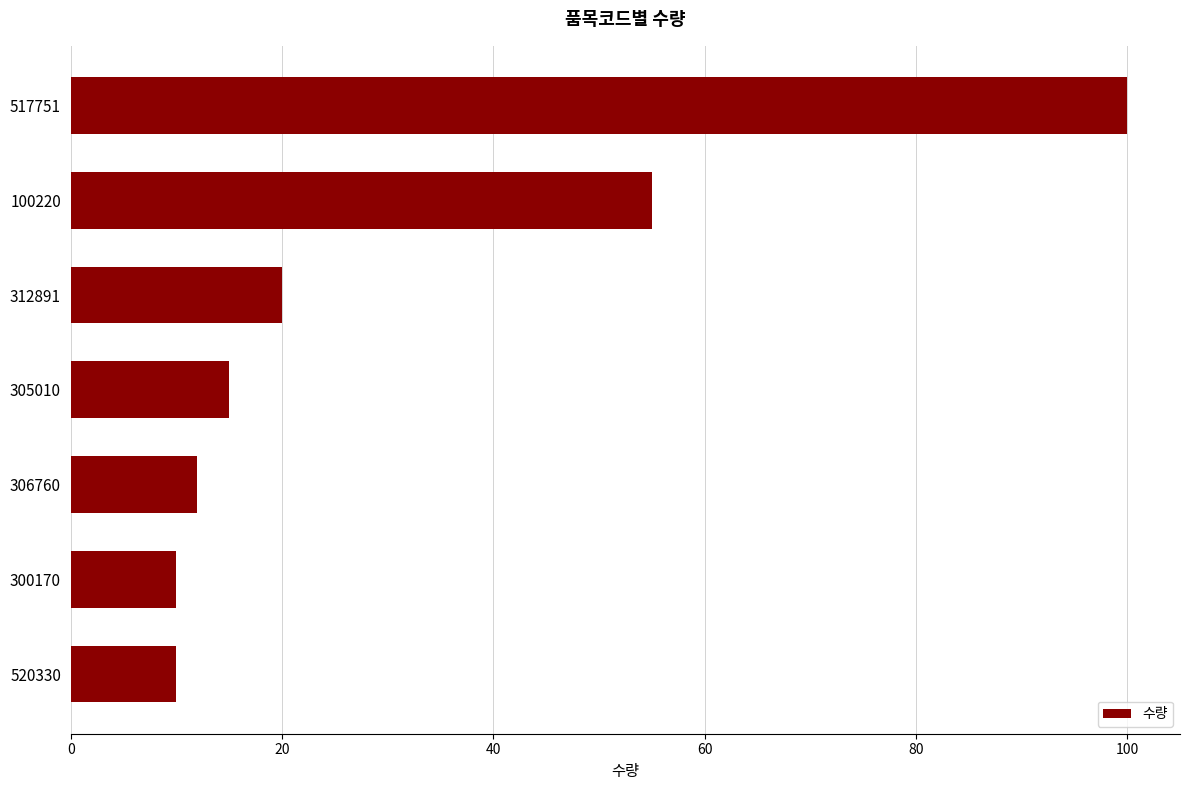

Reading top to bottom, what are all the values shown in this chart?

100	55	20	15	12	10	10